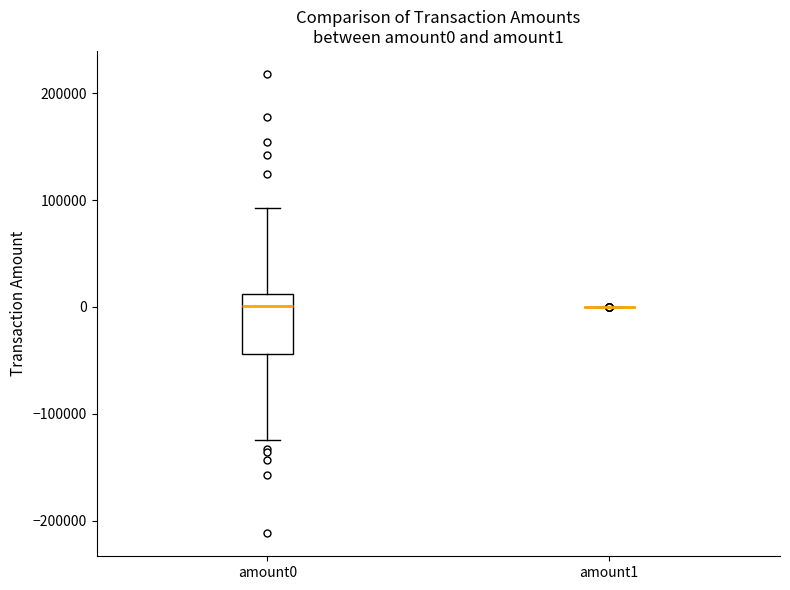

Where does the lower whisker of the box for amount0 end on the y-axis? The values are not printed on the chart, so give them approximately, as read against the axis.

-120000